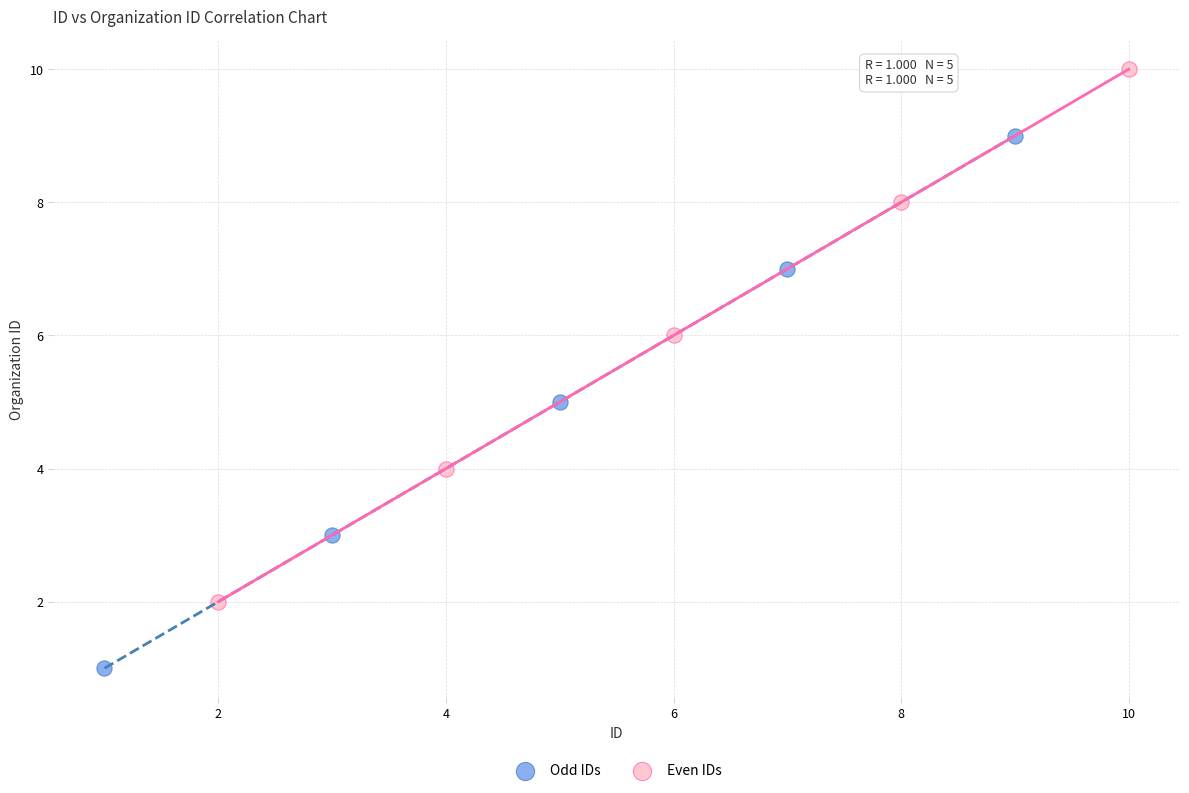

Which series reaches the maximum Y coordinate?

Even IDs